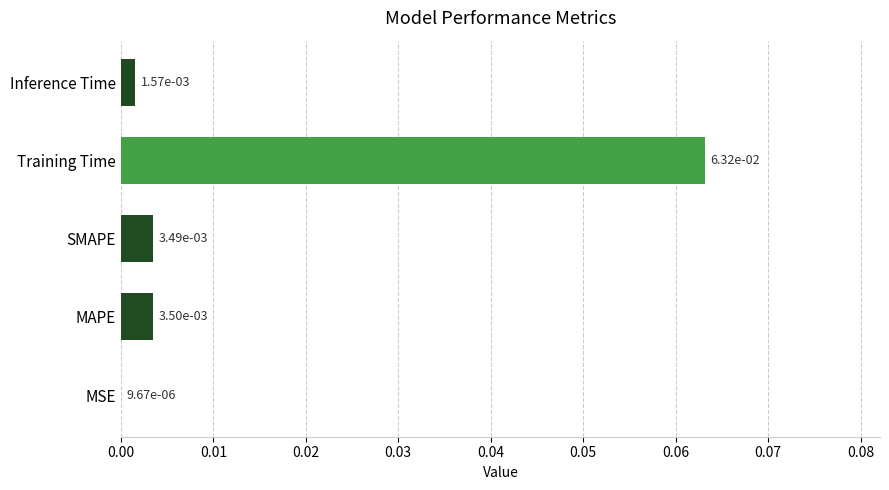

Which has a higher value, Inference Time or Training Time?

Training Time